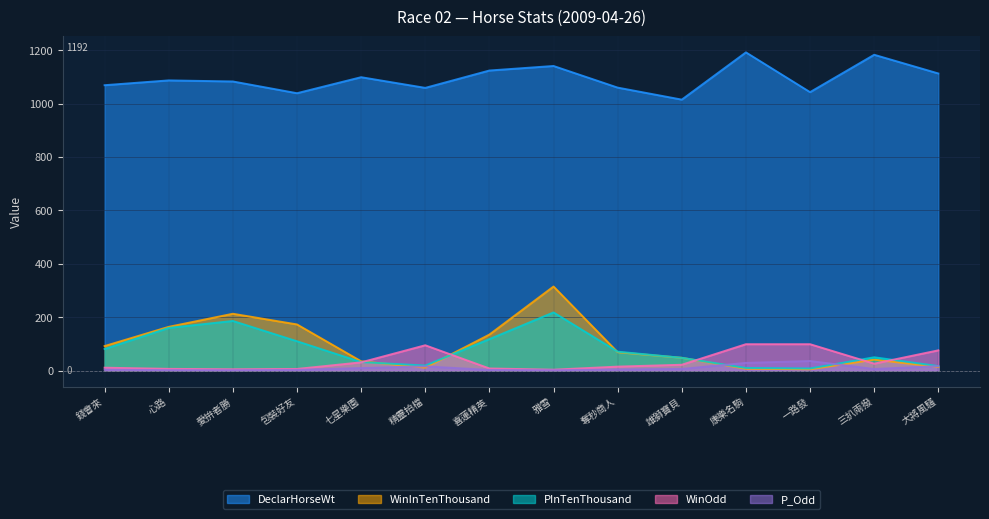

True or false: WinInTenThousand has more than 2 interior local peaks.

True